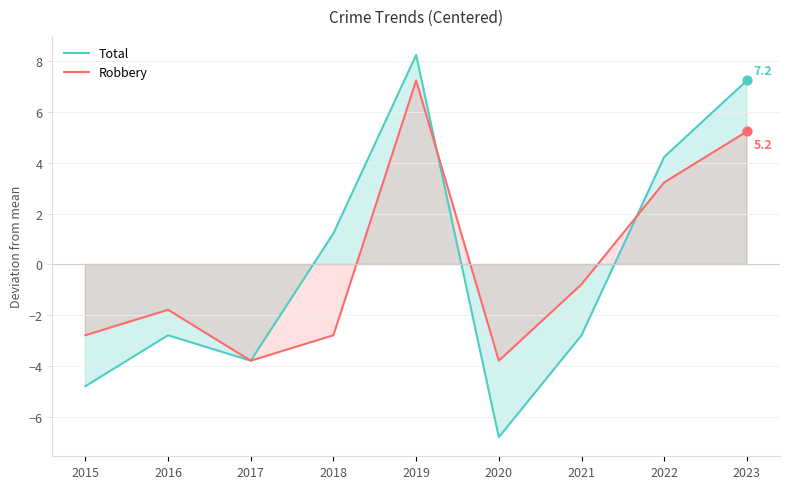

Is the value of Total at 2023 greater than the value of Robbery at 2017?

Yes